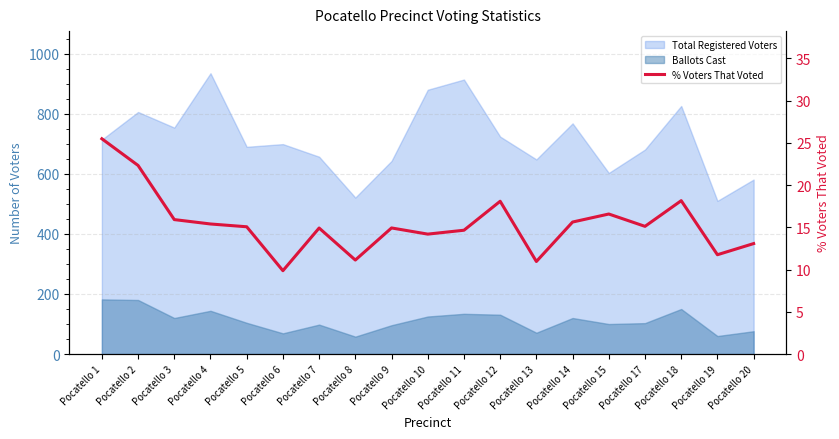

Reading left to right, list all the values displayed in this chart.

Pocatello 1=25.5	Pocatello 2=22.3	Pocatello 3=15.9	Pocatello 4=15.4	Pocatello 5=15.1	Pocatello 6=9.9	Pocatello 7=14.9	Pocatello 8=11.1	Pocatello 9=14.9	Pocatello 10=14.2	Pocatello 11=14.7	Pocatello 12=18.1	Pocatello 13=11.0	Pocatello 14=15.6	Pocatello 15=16.6	Pocatello 17=15.1	Pocatello 18=18.2	Pocatello 19=11.8	Pocatello 20=13.1